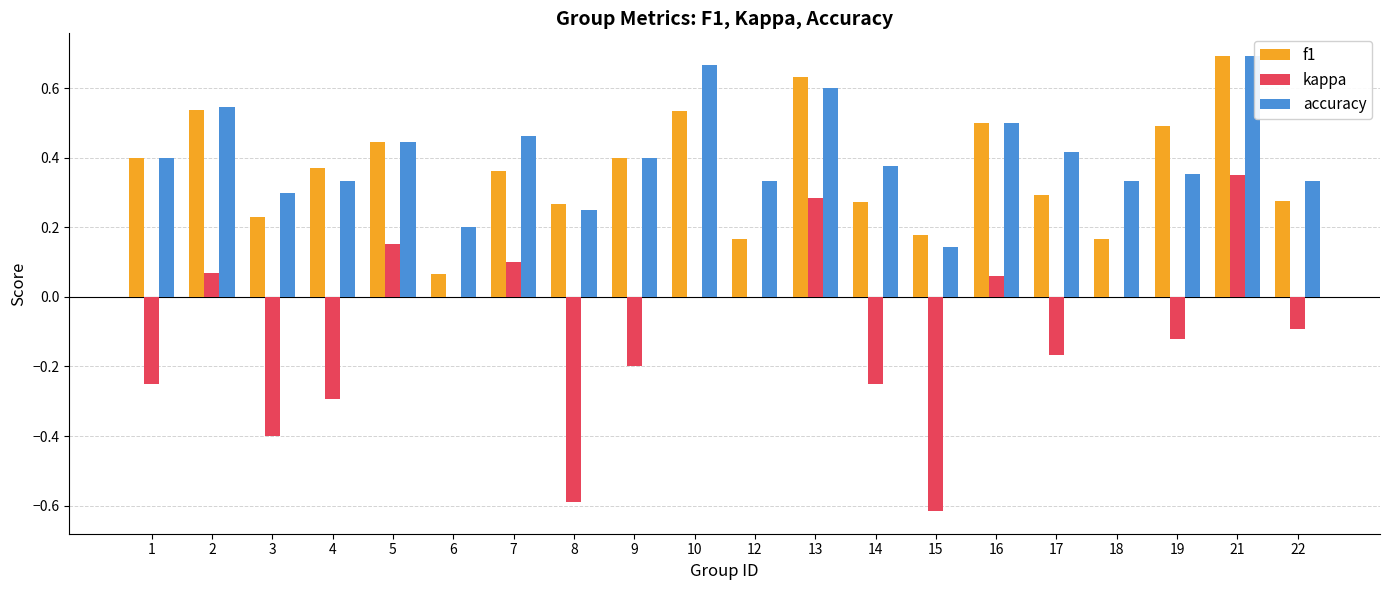

How many categories are shown in the chart?

20